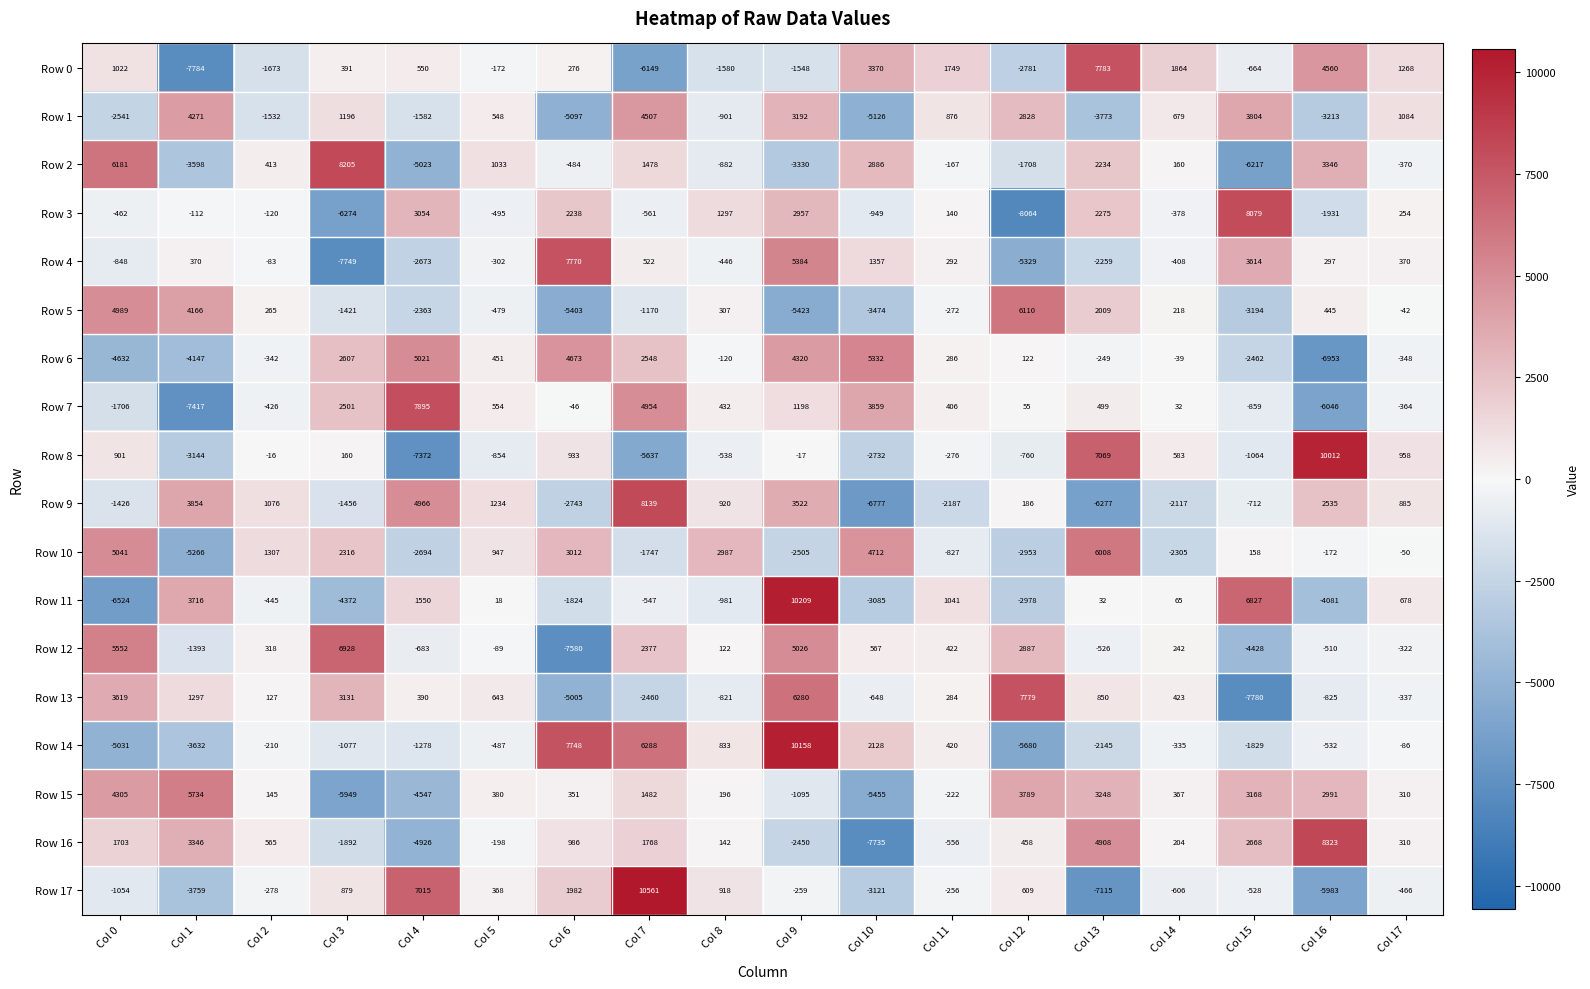

What is the spread (max minus min) of values at Col 16?

16965